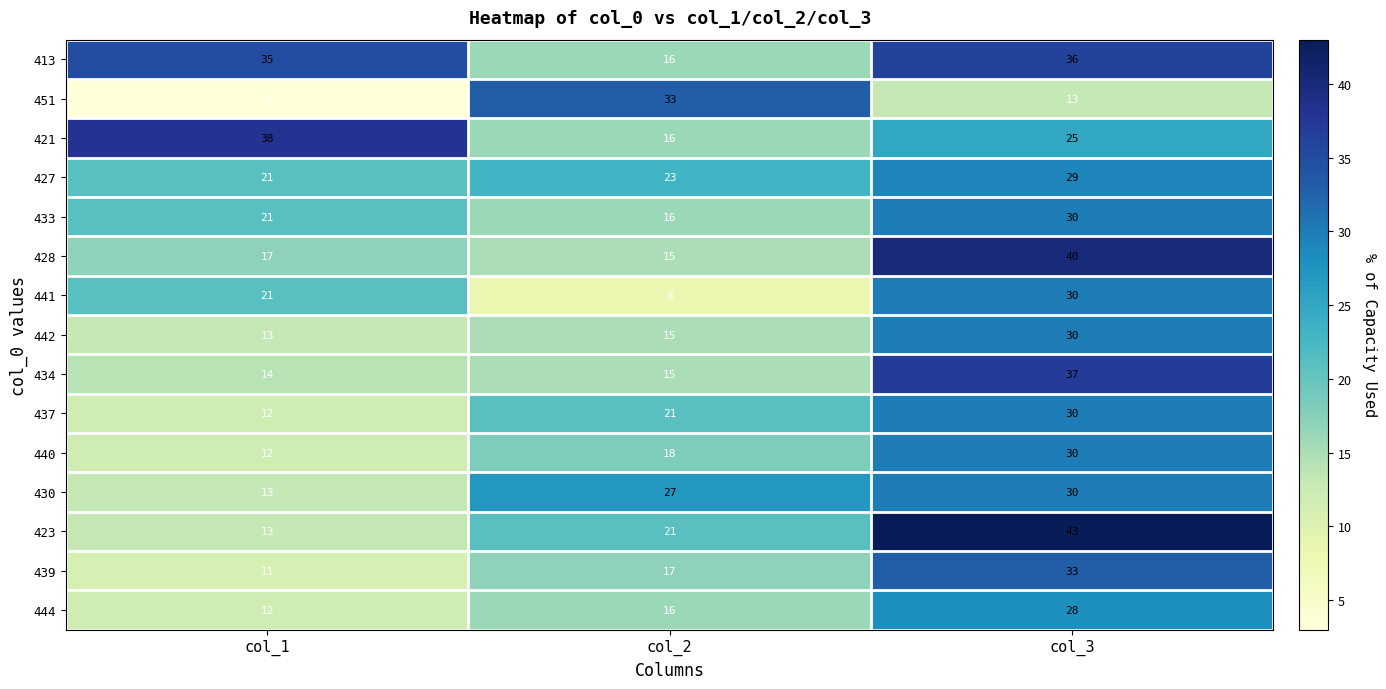

List the labels in order of 441 value, largest first.

col_3, col_1, col_2